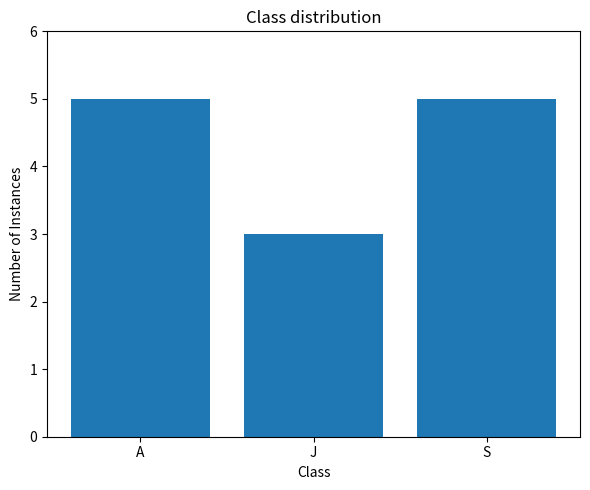

What is the change in value from A to J?

-2